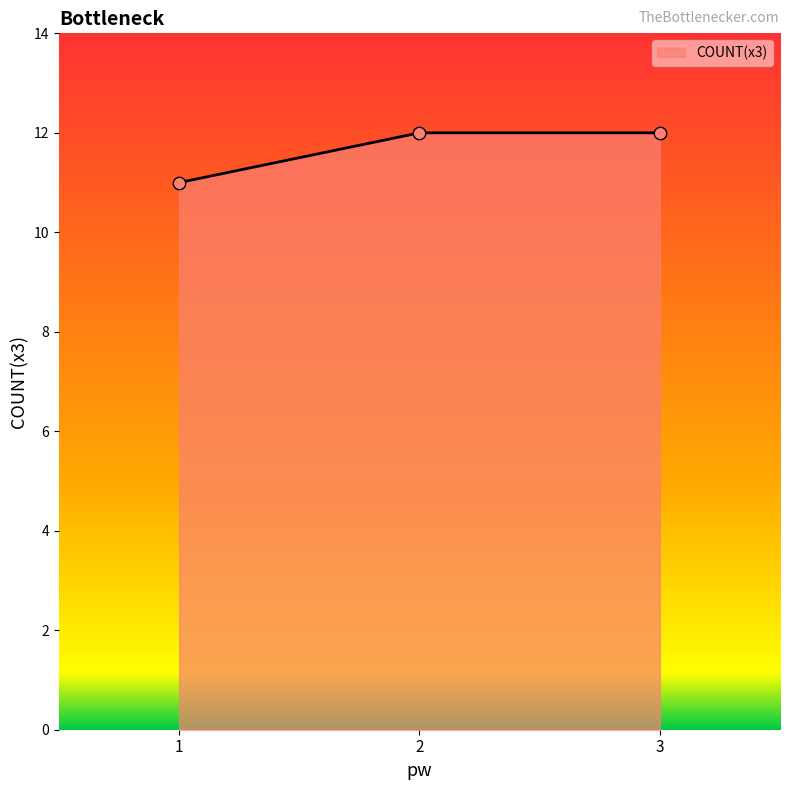

What is the change in value from 1 to 3?

+1